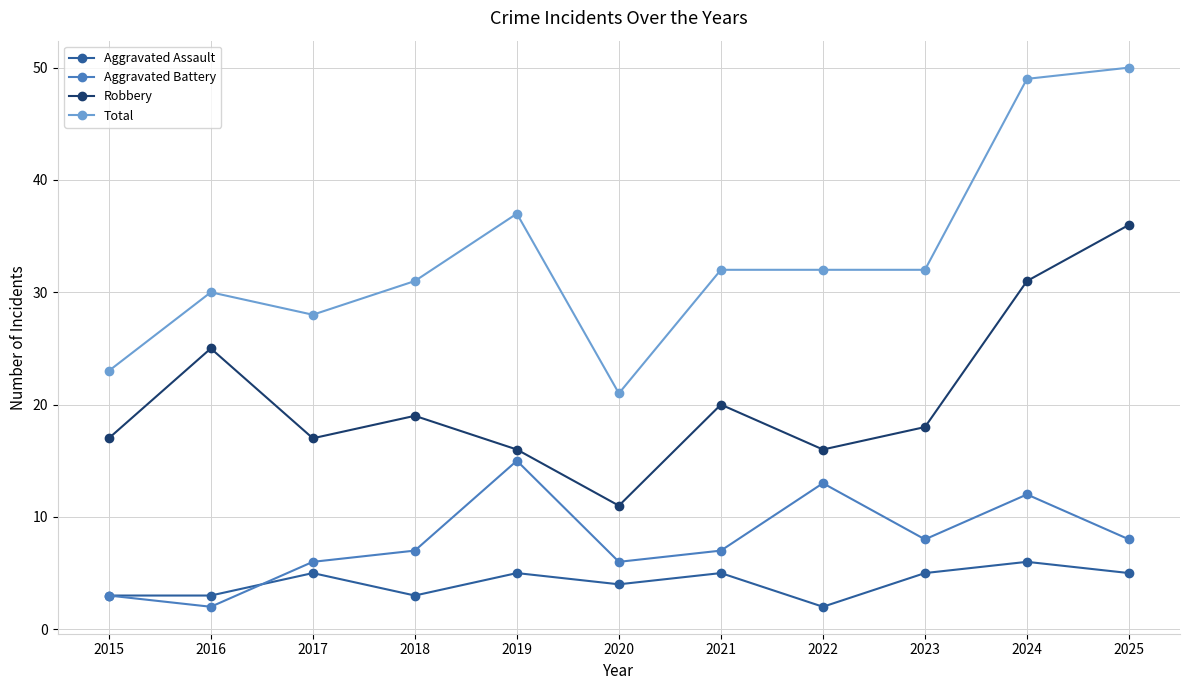

At which label does Total first exceed 32?

2019